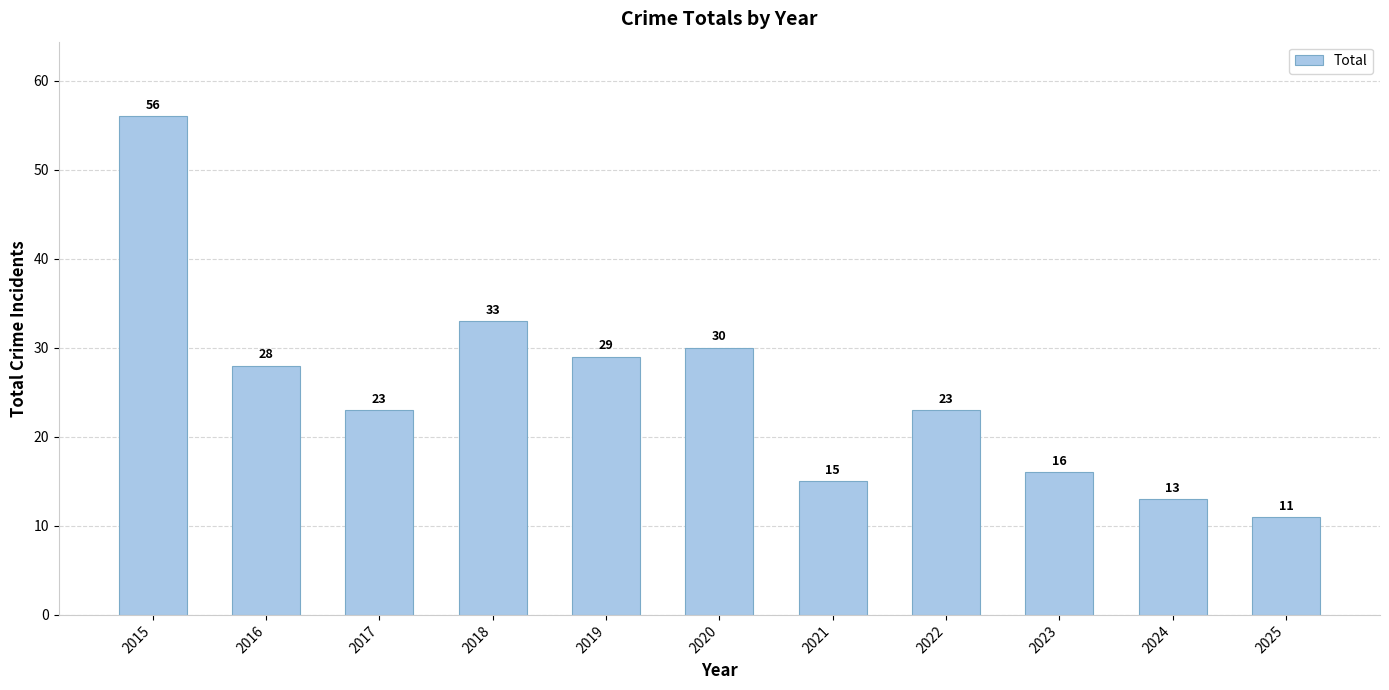

Reading left to right, what are all the values shown in this chart?

2015=56	2016=28	2017=23	2018=33	2019=29	2020=30	2021=15	2022=23	2023=16	2024=13	2025=11